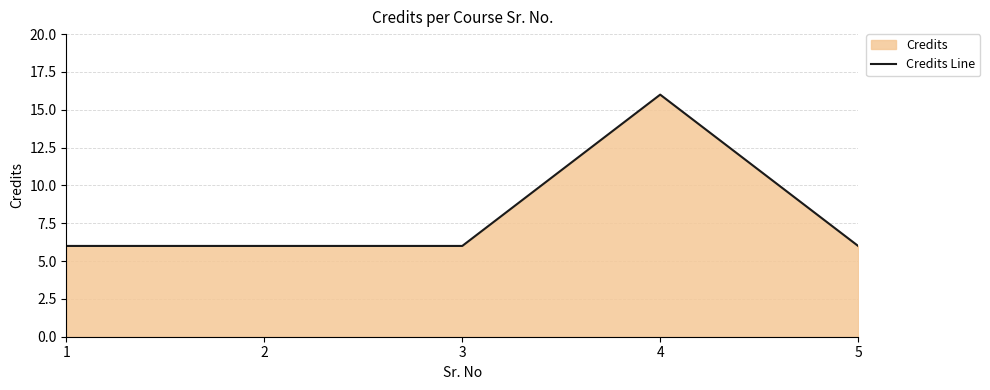

Count the number of data series in this chart.

1